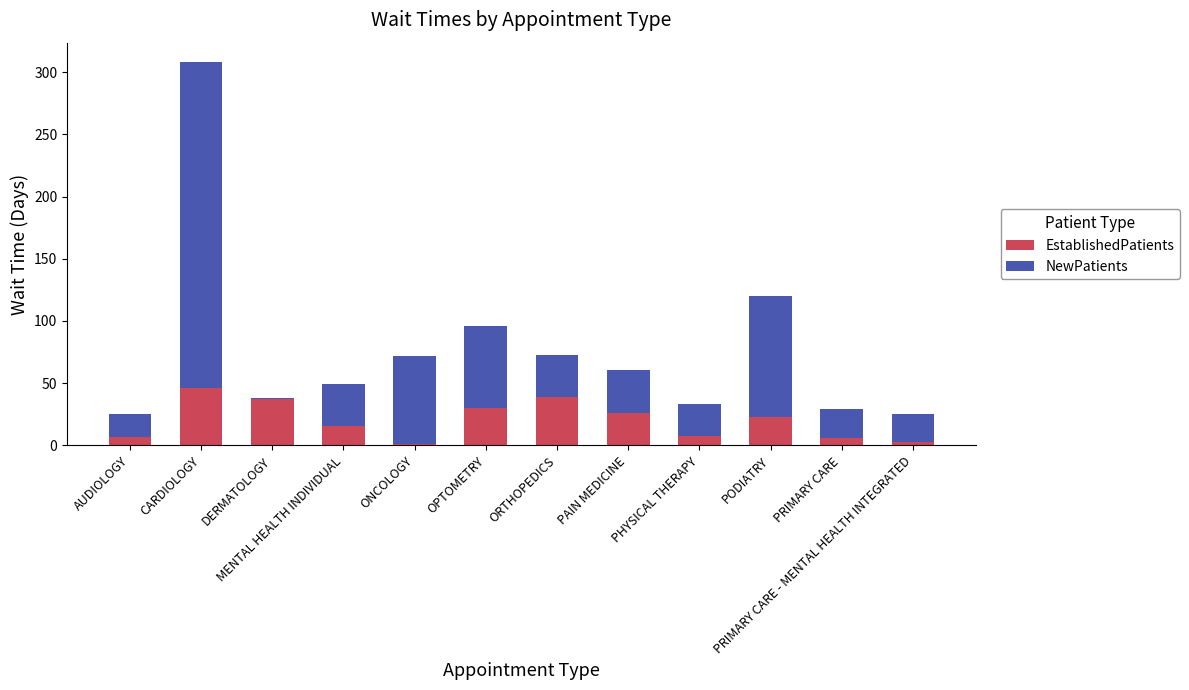

True or false: EstablishedPatients has a value of 29.8 at OPTOMETRY.

True